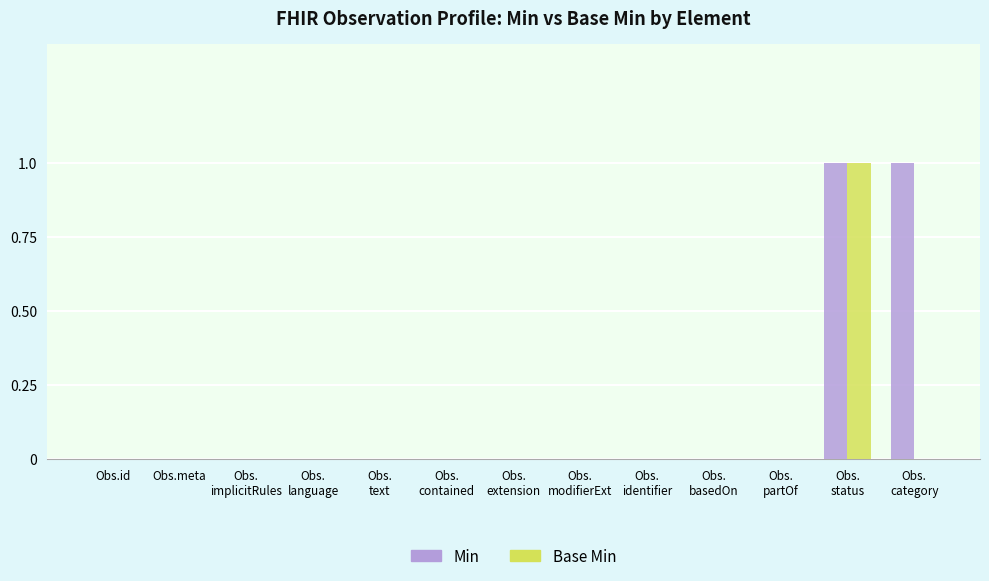

What are all the series names shown in the legend?

Min, Base Min